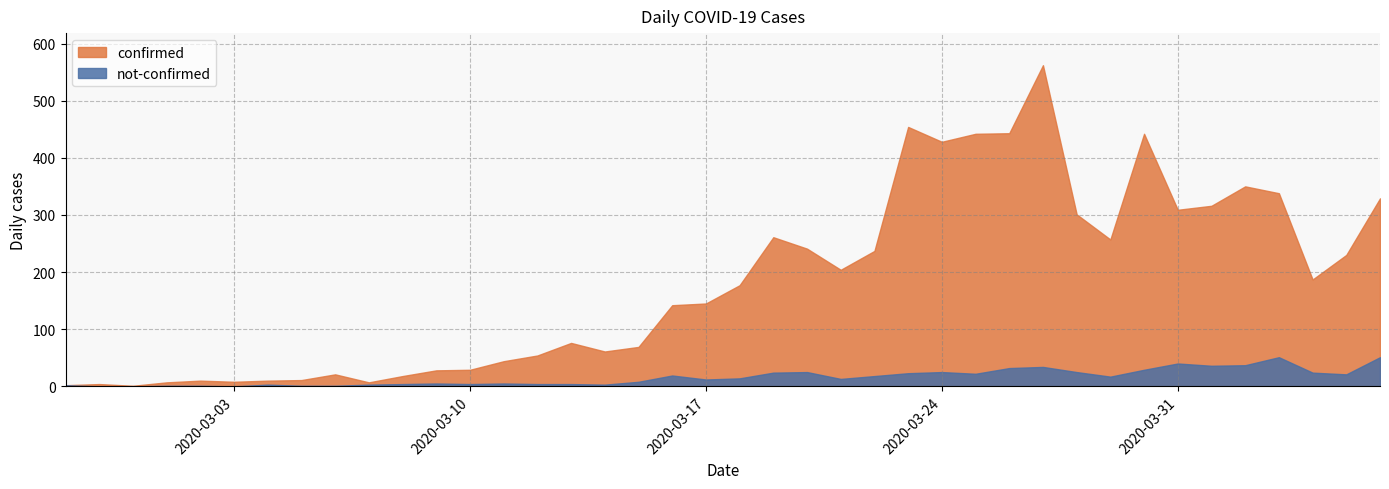

True or false: not-confirmed has more than 2 interior local peaks.

True